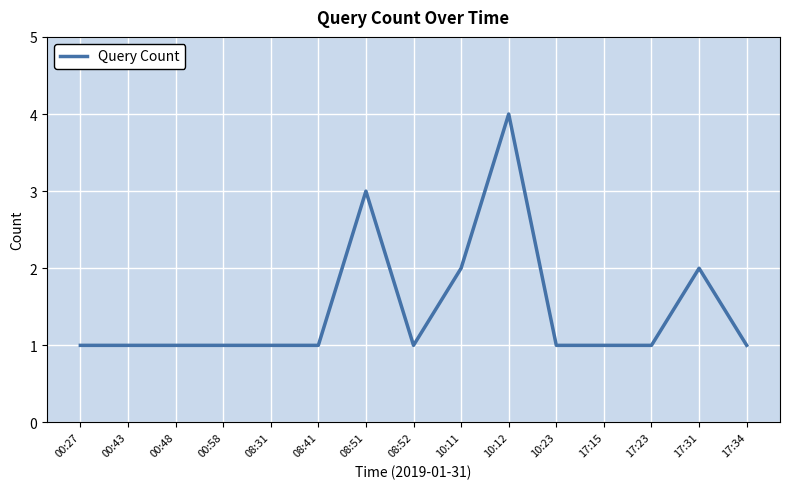

What is the ratio of the value at 08:31 to the value at 08:52?

1.0